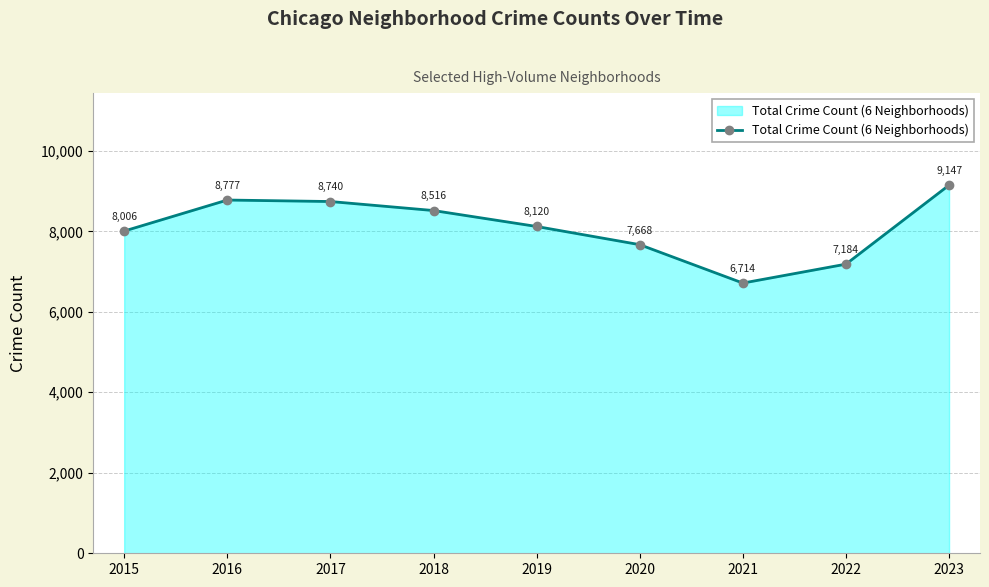

What is the difference between the values at 2020 and 2022?

484